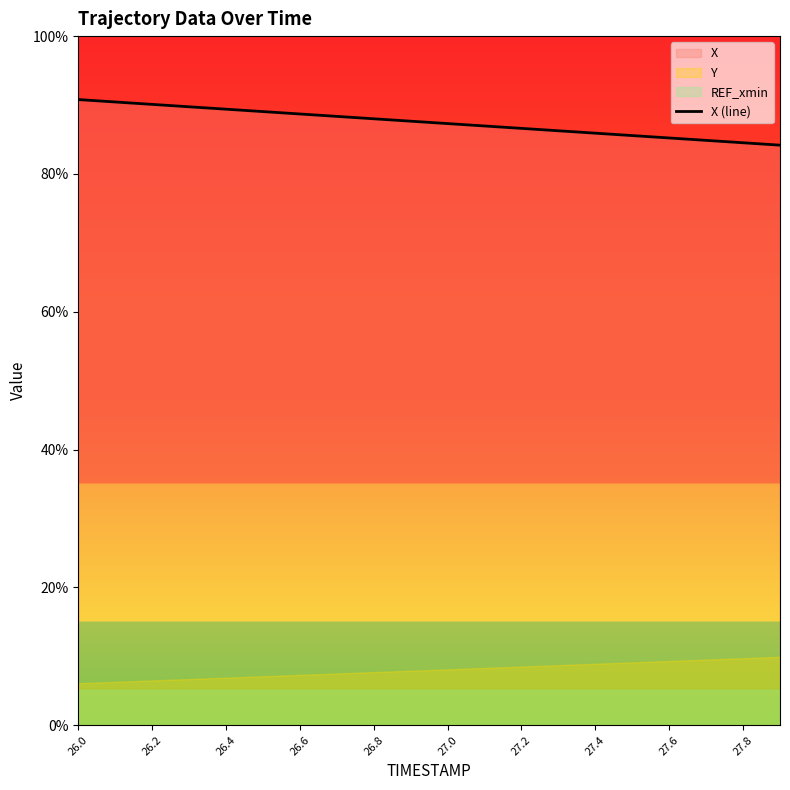

Count the number of values greater than 751.

10